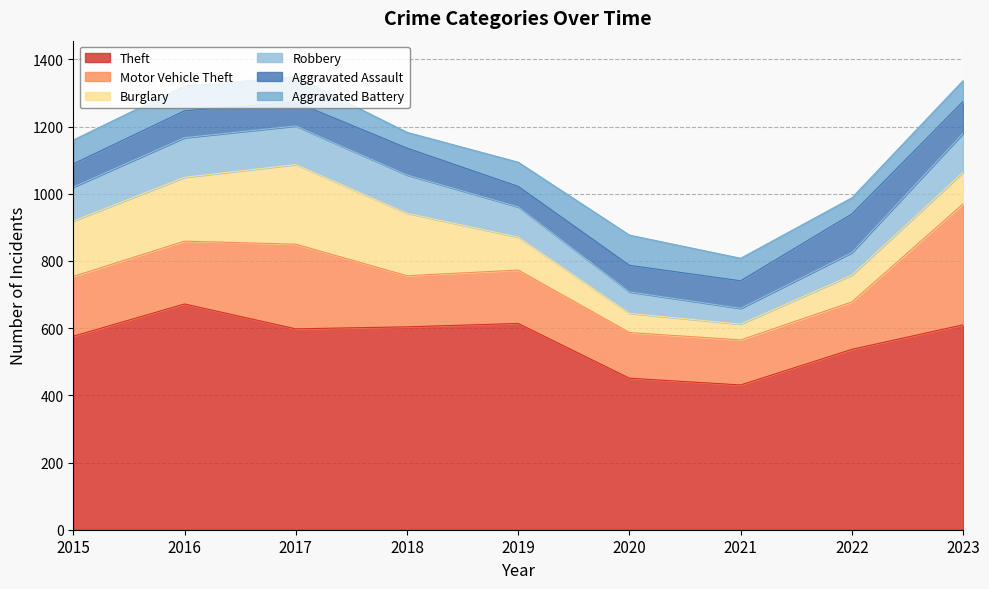

At which category does Robbery reach its first local peak?

2016